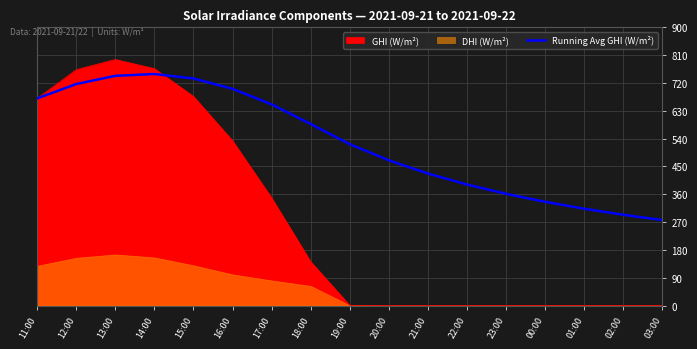

Does the chart display data point markers on the line(s)?

No